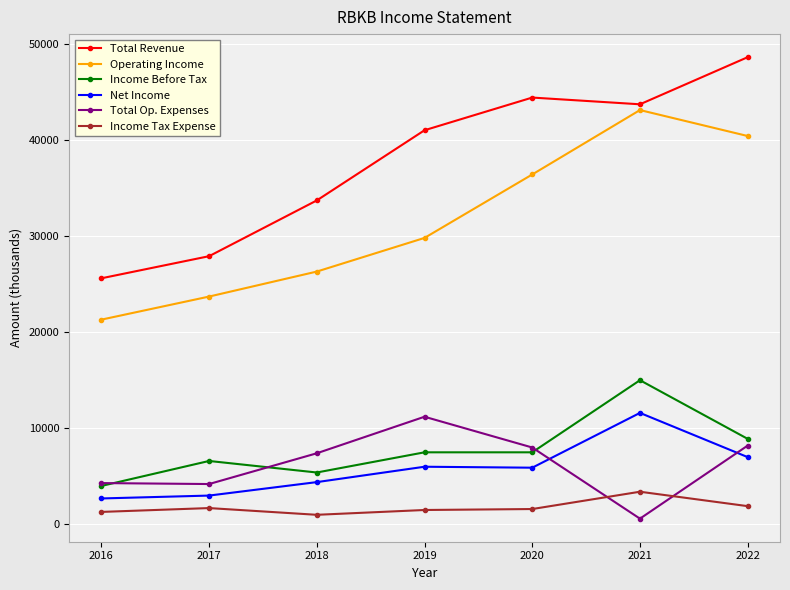

What is the value of the Total Revenue point at the 4th from the left?

41000